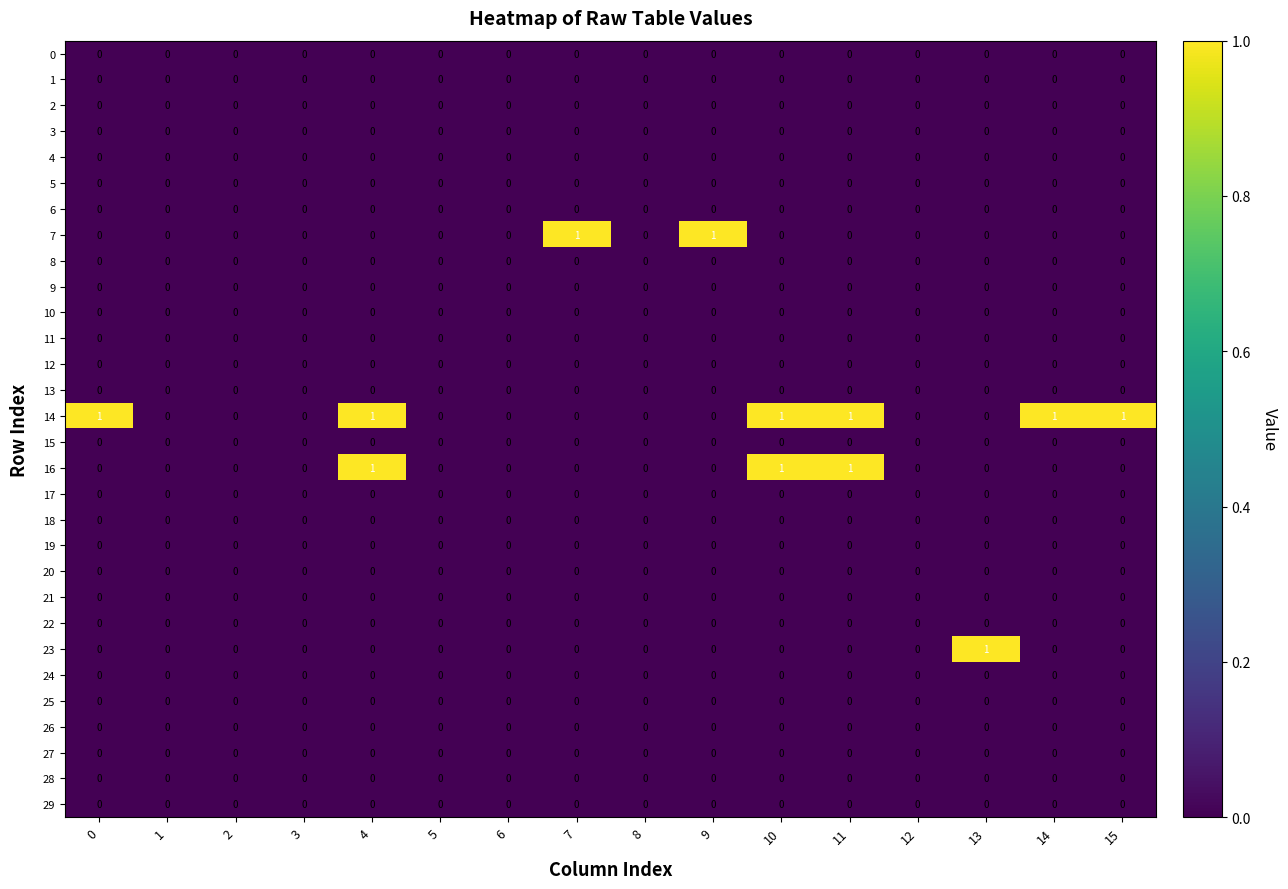

What is the sum of all 16 values?

3